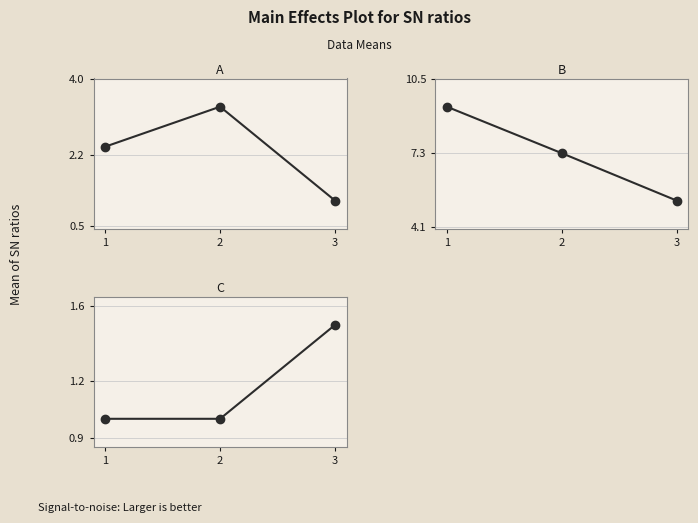

Rank the series by their average value, from highest to lowest.

B (I2PostTest), A (I2PreTest), C (I1PreTest)